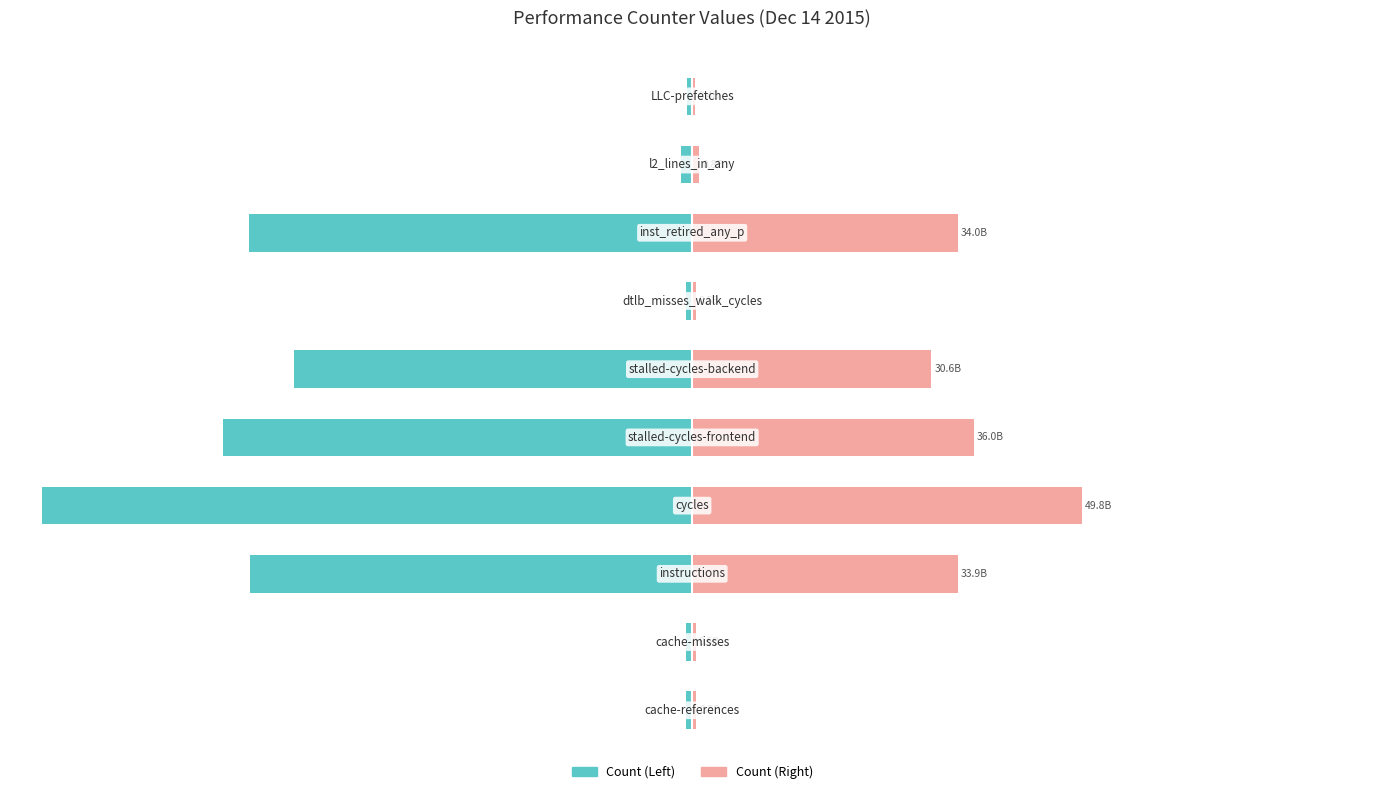

Is the value of Count (Left) at 3 greater than the value of Count (Right) at 2?

No